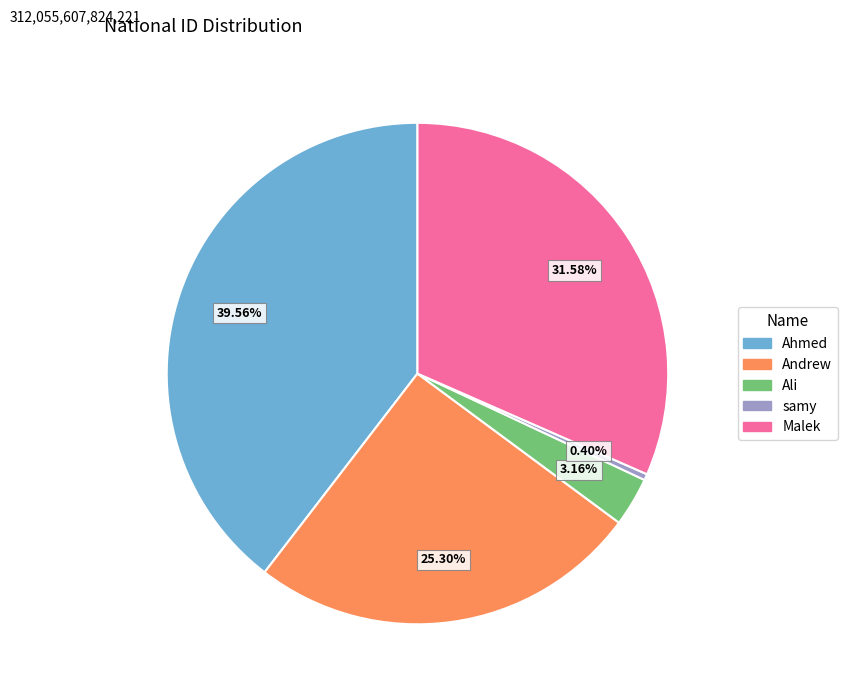

Between Malek and Andrew, which is larger?

Malek